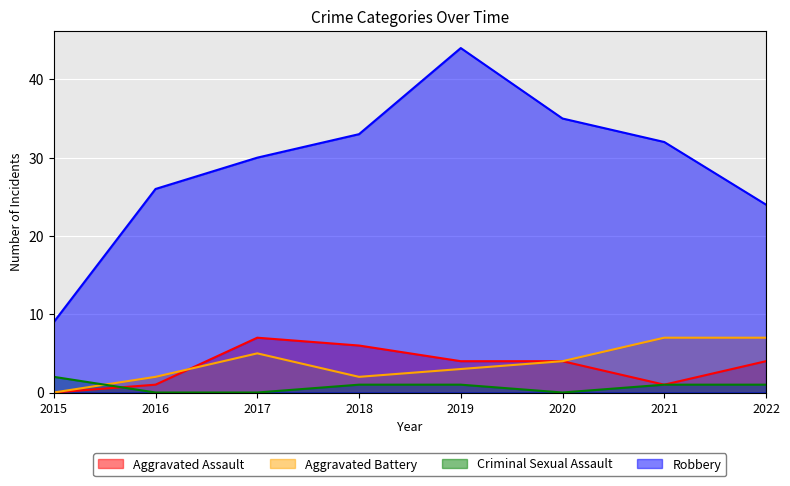

Rank the series by their maximum value, from highest to lowest.

Robbery, Aggravated Assault, Aggravated Battery, Criminal Sexual Assault